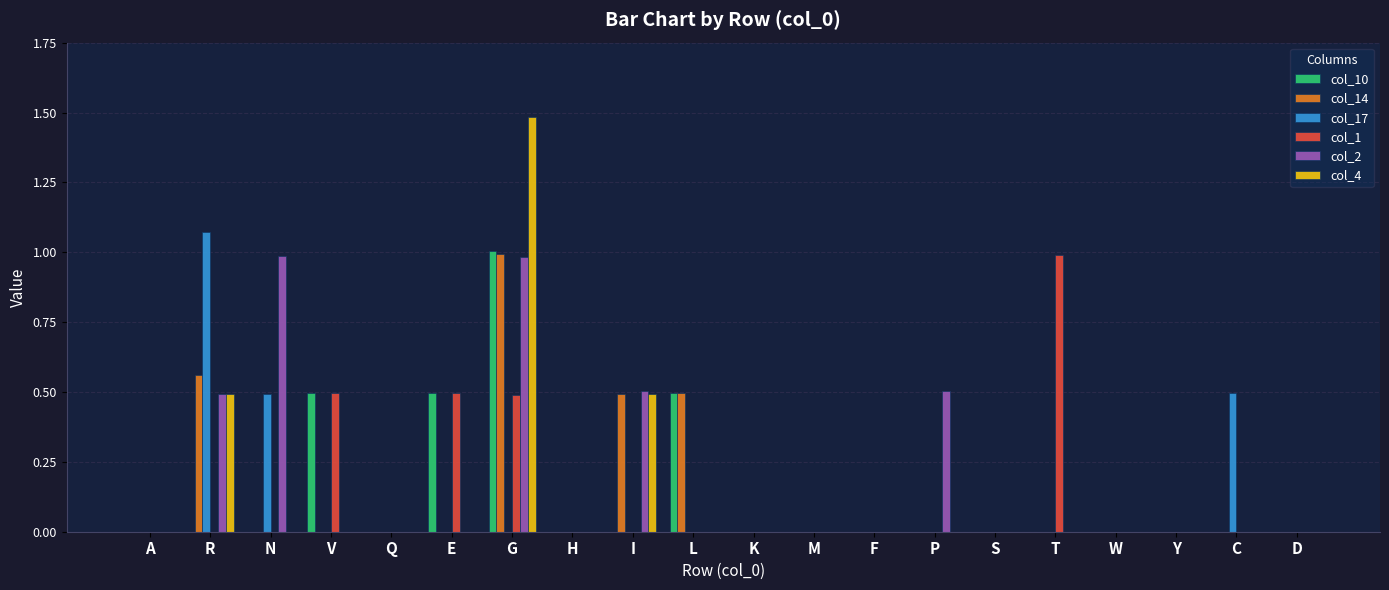

What is the sum of the col_14 values at K and I?

0.5